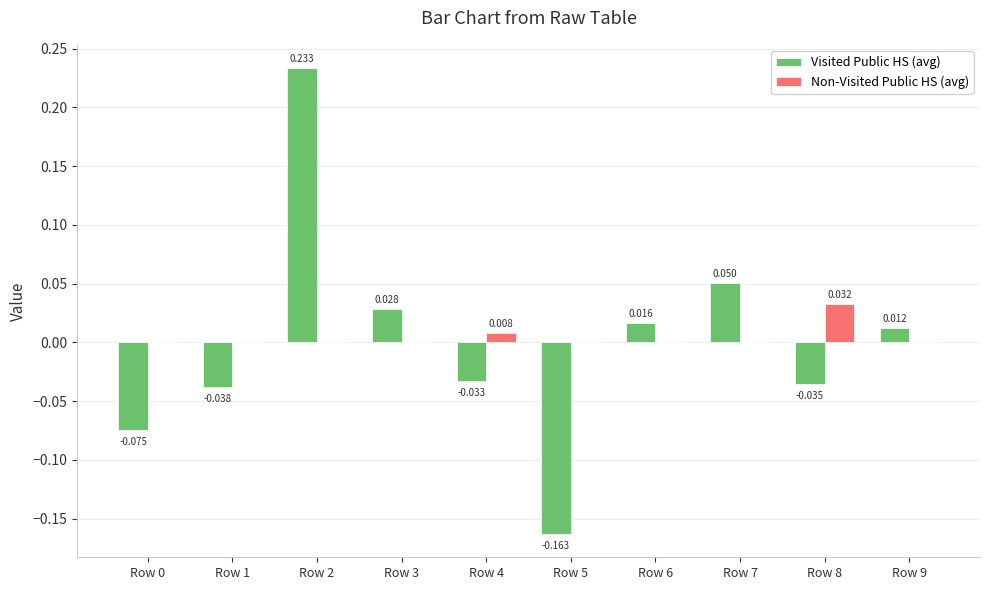

How many data points does each series have?

10